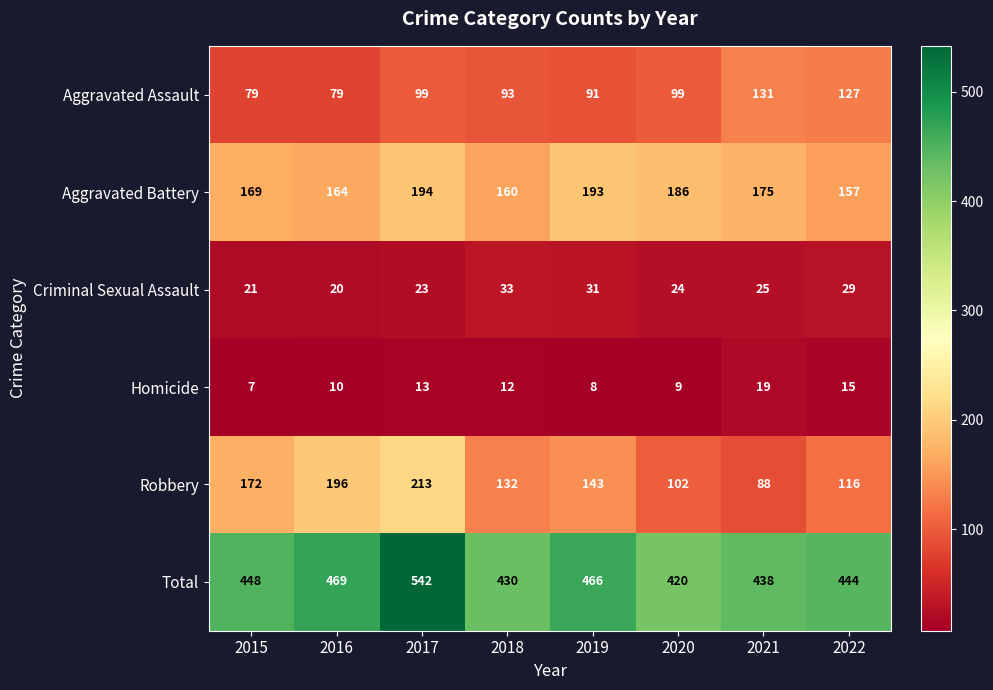

Between 2015 and 2018, which series saw the biggest shift?

Robbery